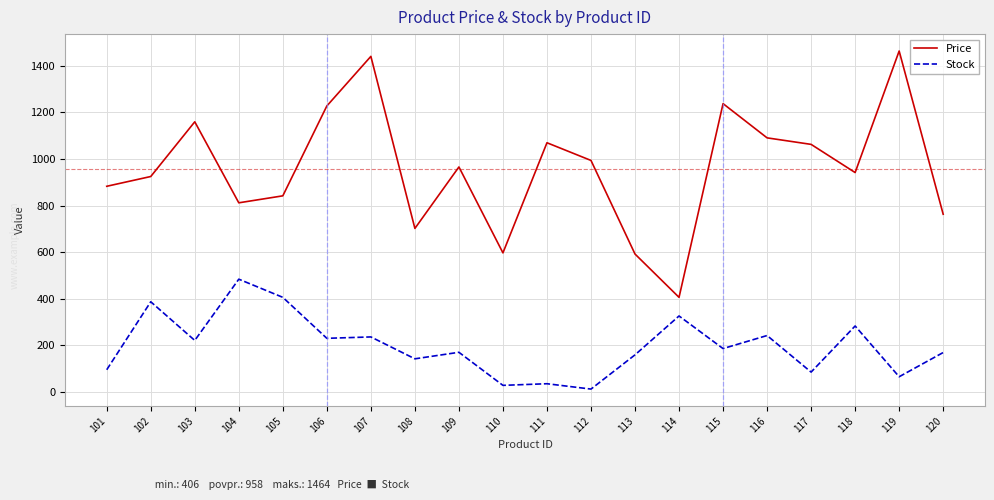

Count the number of data series in this chart.

2